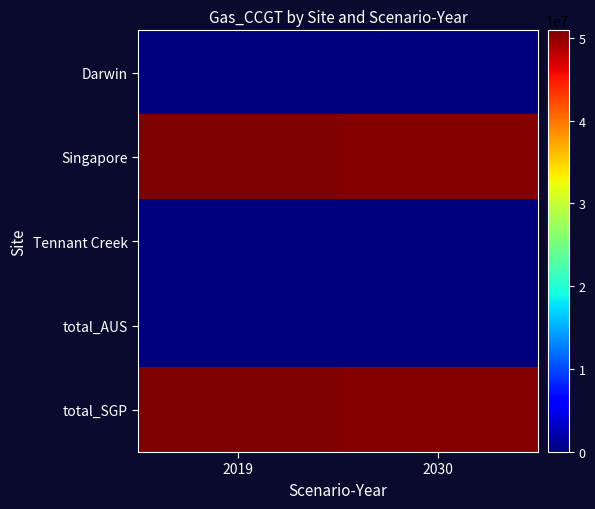

What is the total value across all series at 2019?

101786579.3